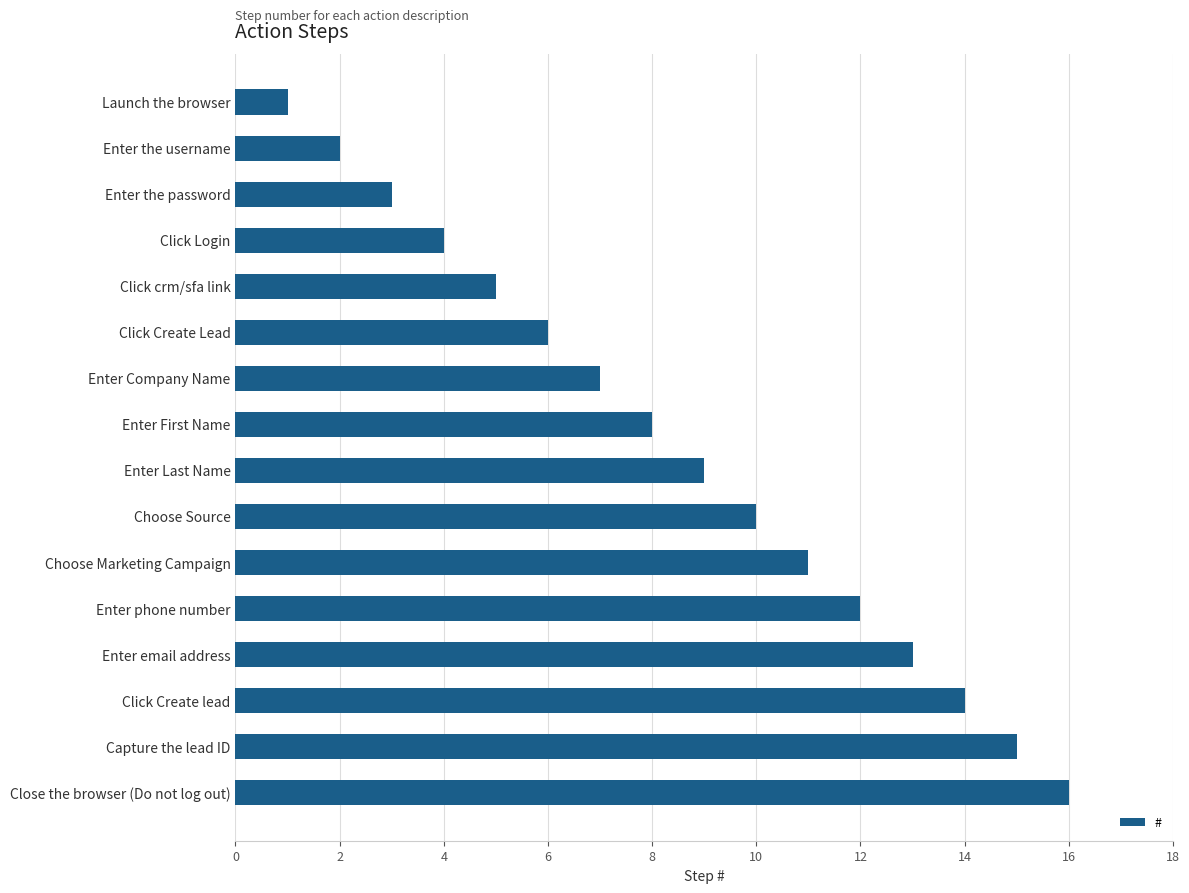

What is the maximum value shown in the chart?

16